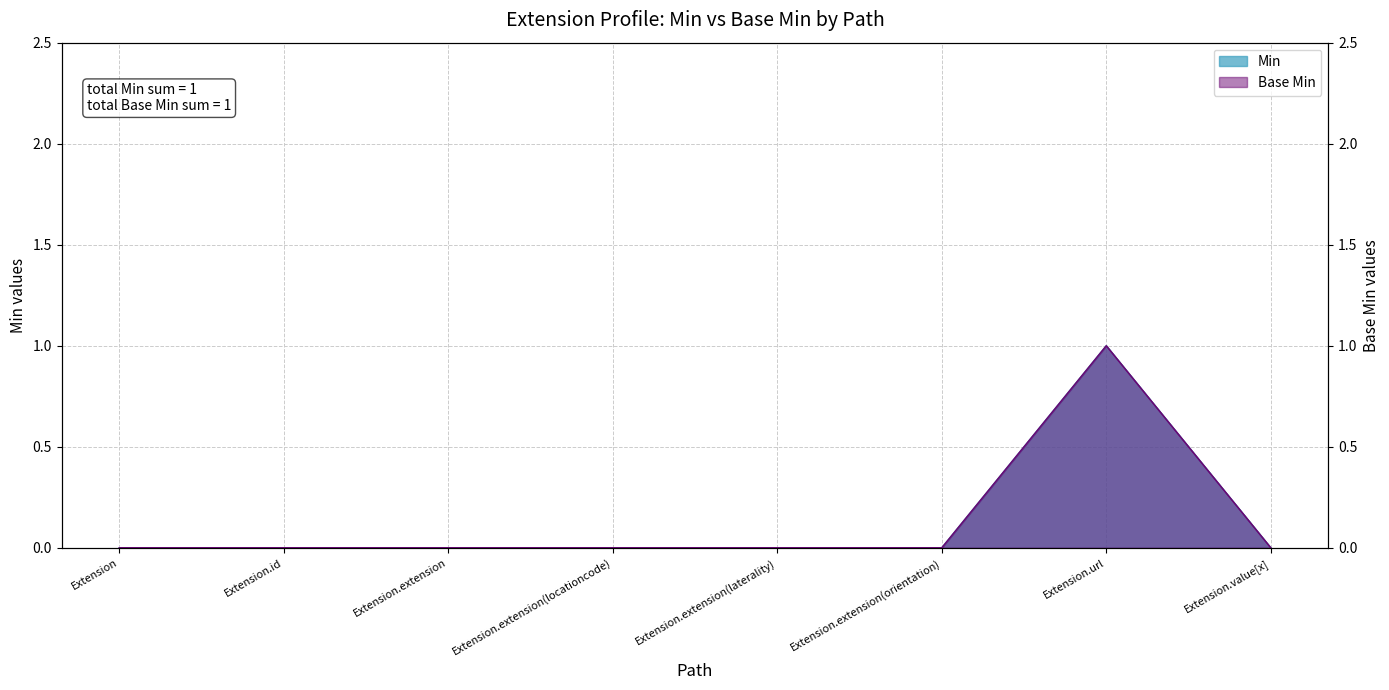

What position from the right is Extension?

8